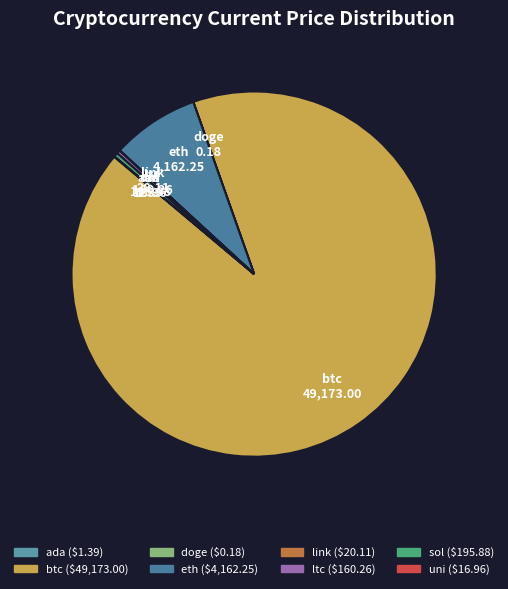

What is the largest slice in the pie chart?

btc